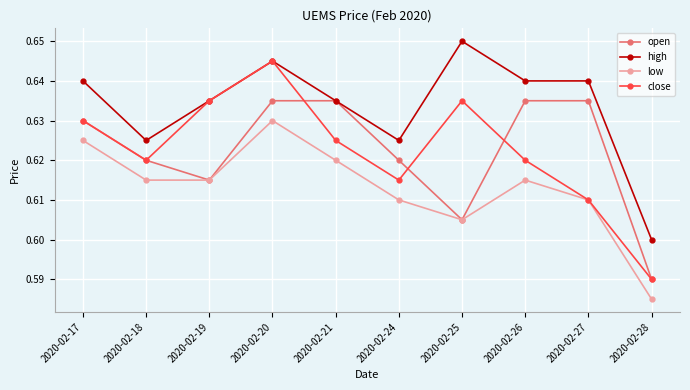

List the series in order of their peak value, lowest first.

low, open, close, high